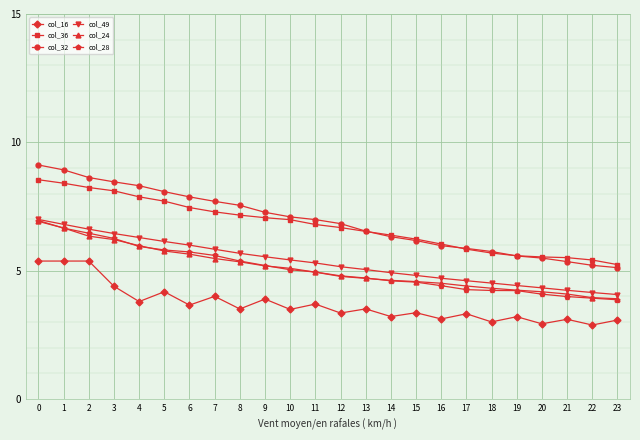

What is the average value of the col_28 series?

5.1